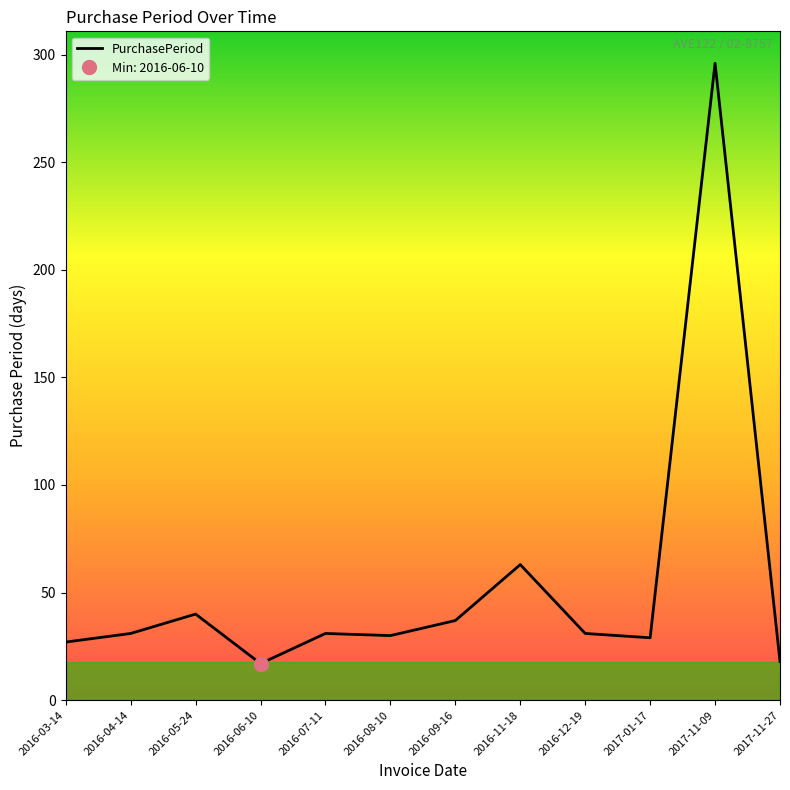

How many data points are less than 31?

5